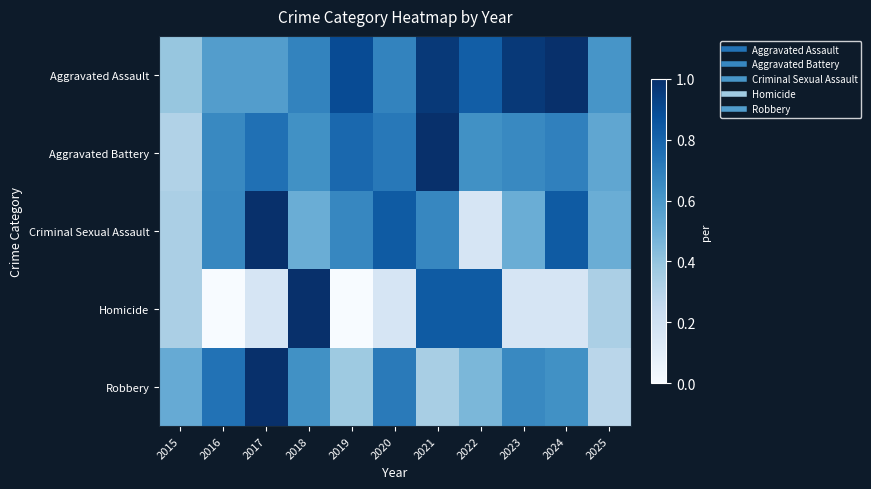

At which category does the chart reach its minimum across all series?

2016